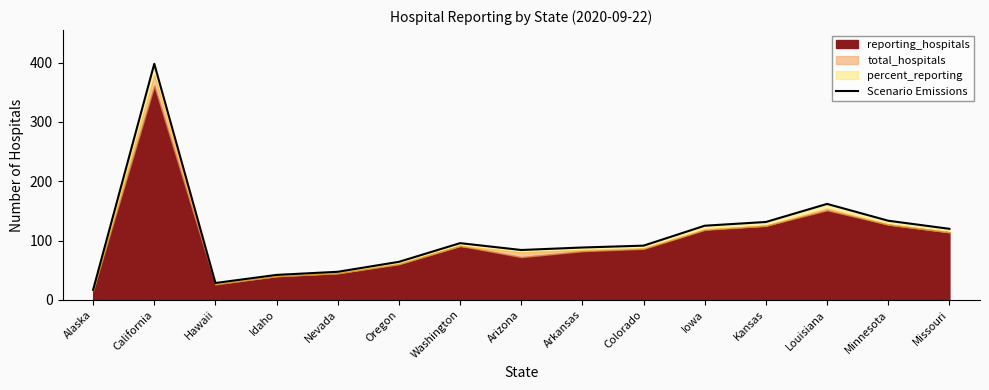

The chart shows a value of 145.1 at Arizona. True or false?

False